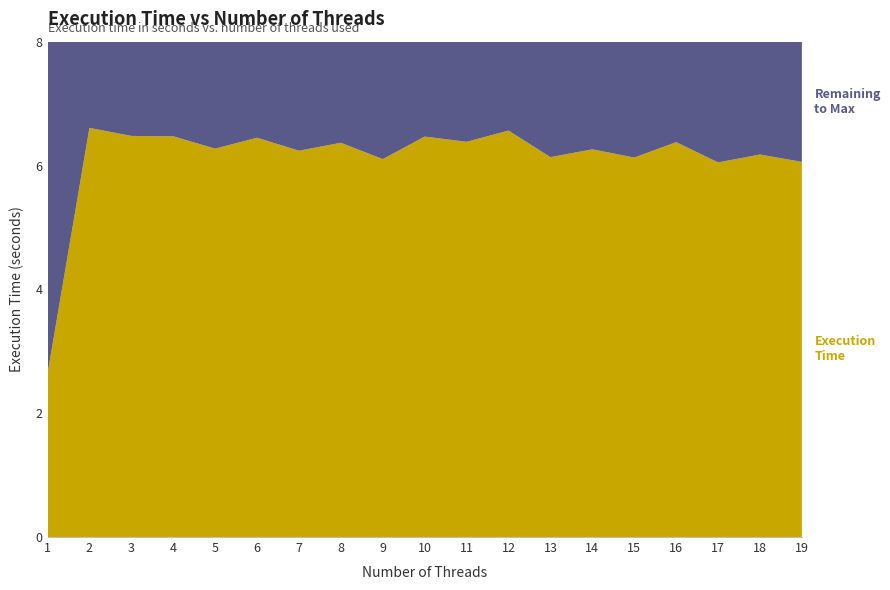

Reading left to right, what are all the values shown in this chart?

2.6	6.6	6.5	6.5	6.3	6.4	6.2	6.4	6.1	6.5	6.4	6.6	6.1	6.3	6.1	6.4	6.0	6.2	6.1